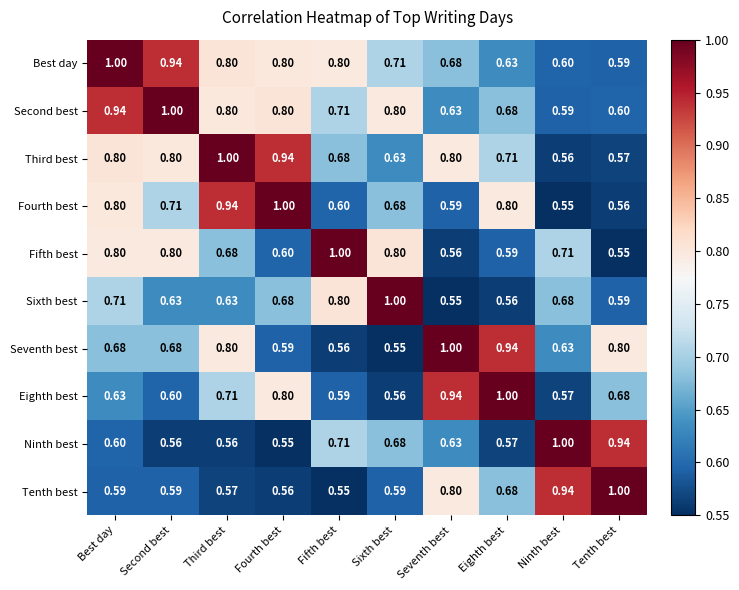

At how many categories does at least one series exceed 0?

10